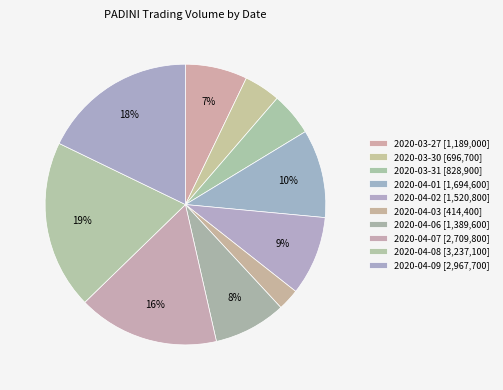

What percentage is the 2020-03-27 slice, to the nearest percent?

7%